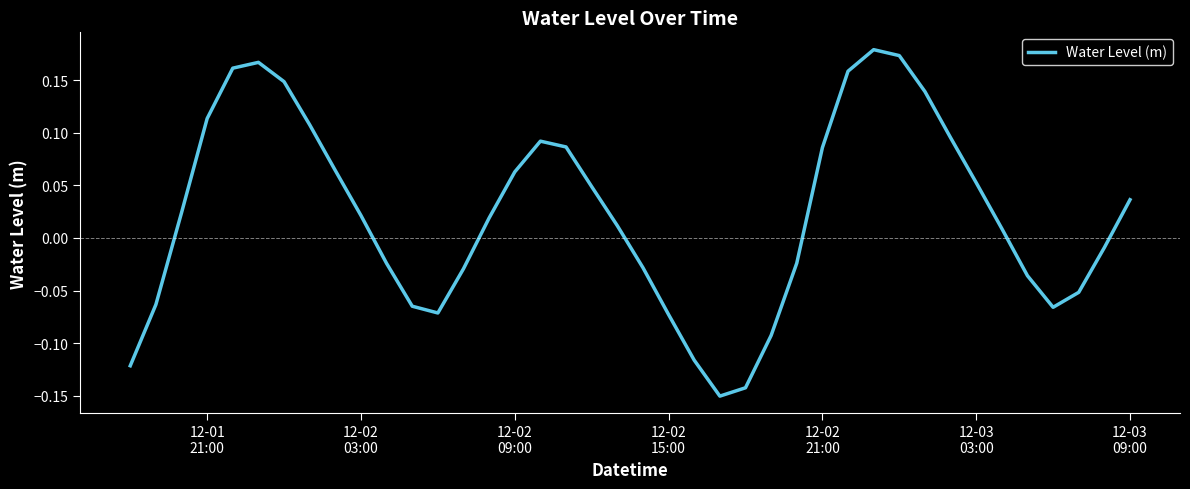

How many lines are shown in the chart?

1